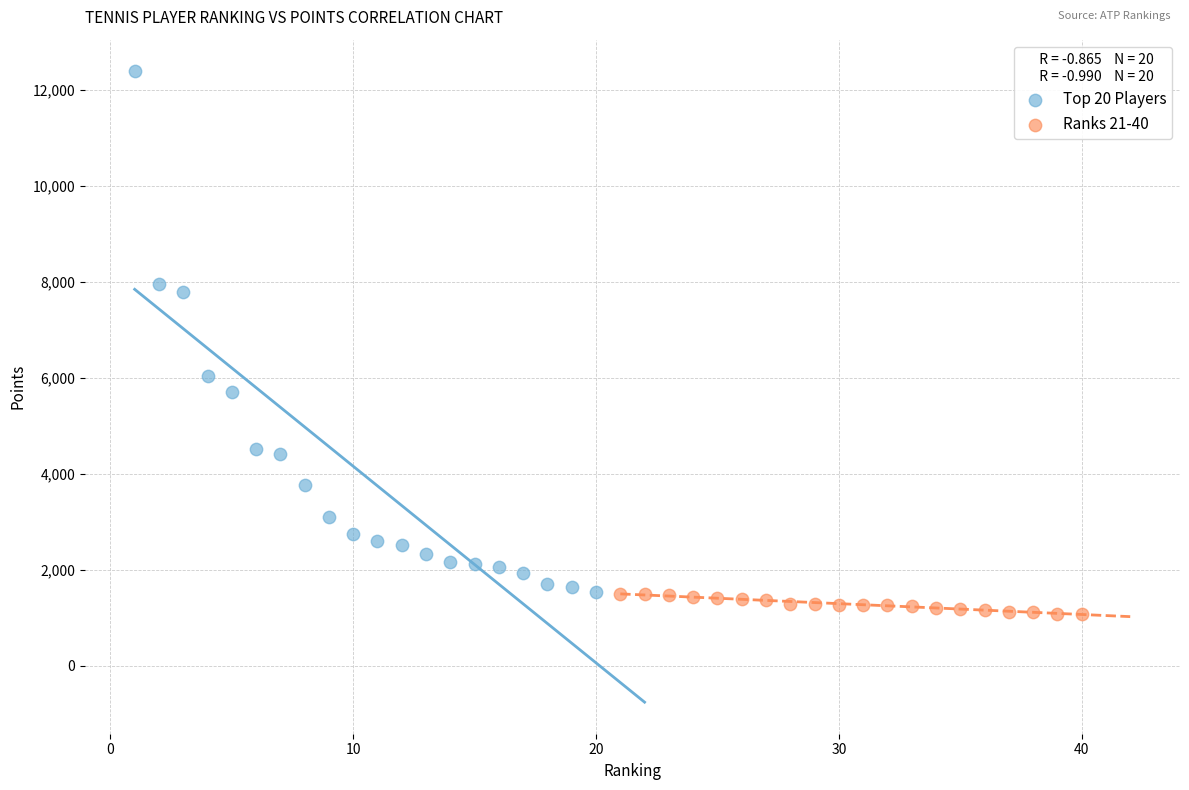

What are all the series names shown in the legend?

Top 20 Players, Ranks 21-40